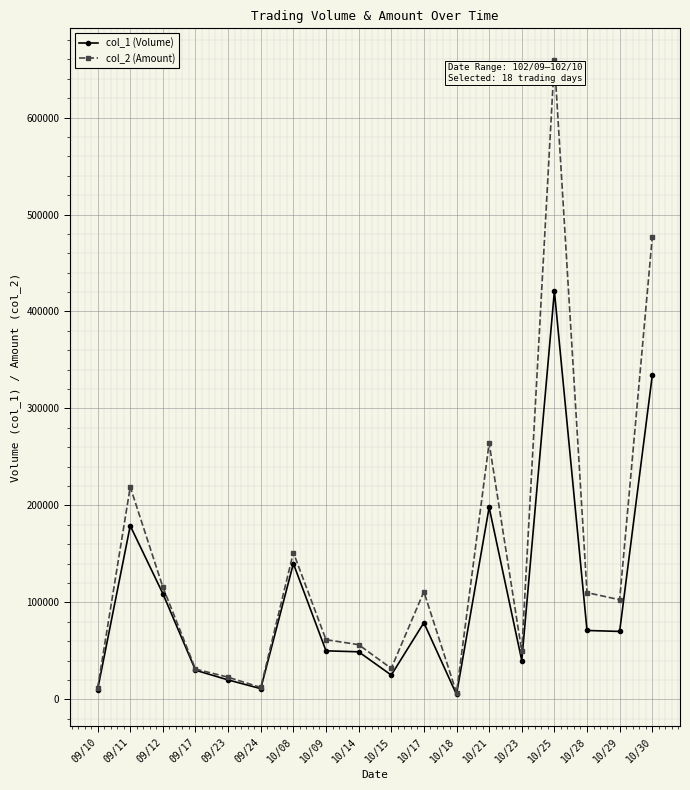

What is the approximate value of col_2 (Amount) at 10/29, to the nearest 50?

102700